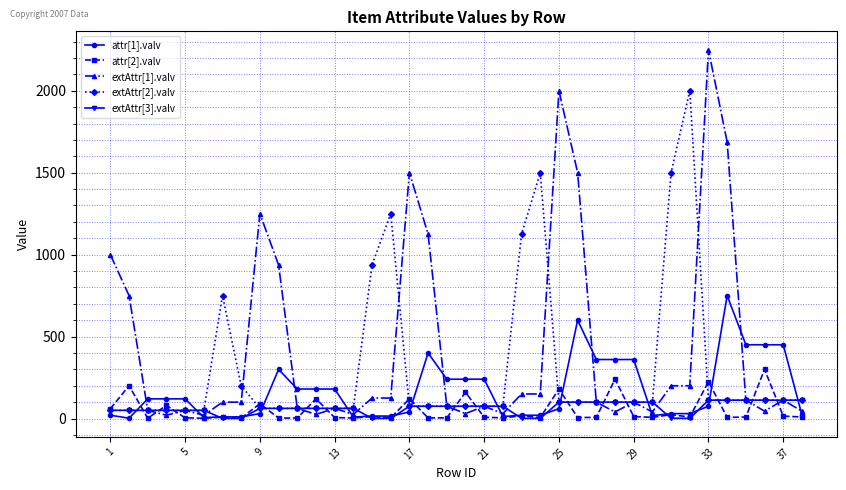

List the series in order of their peak value, highest first.

extAttr[1].valv, extAttr[2].valv, attr[1].valv, attr[2].valv, extAttr[3].valv